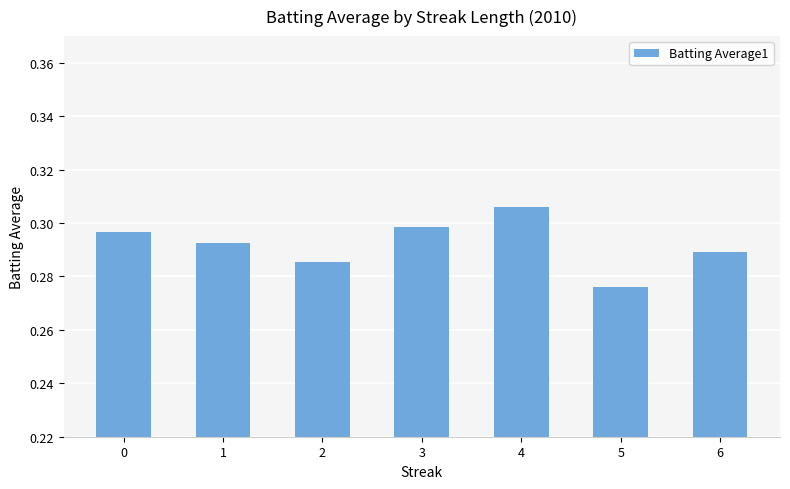

Which label corresponds to the smallest value in the chart?

5